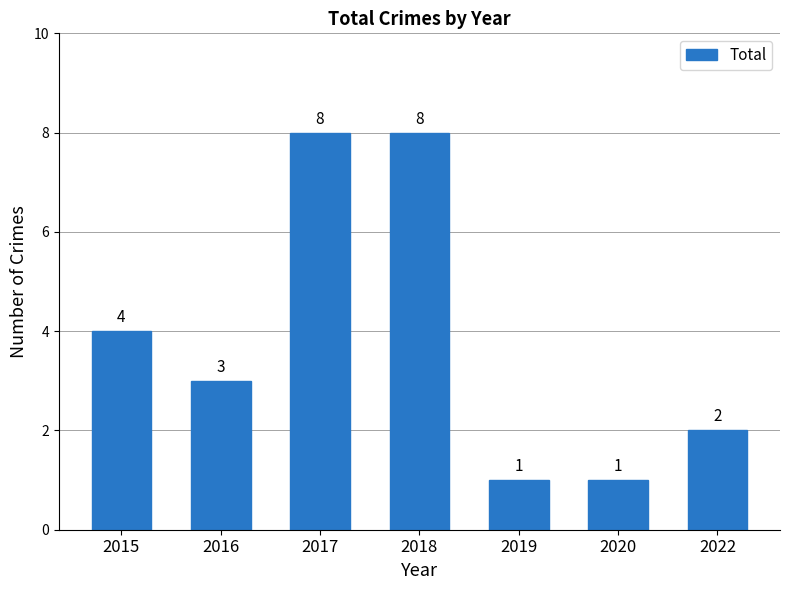

How many values are below 3?

3